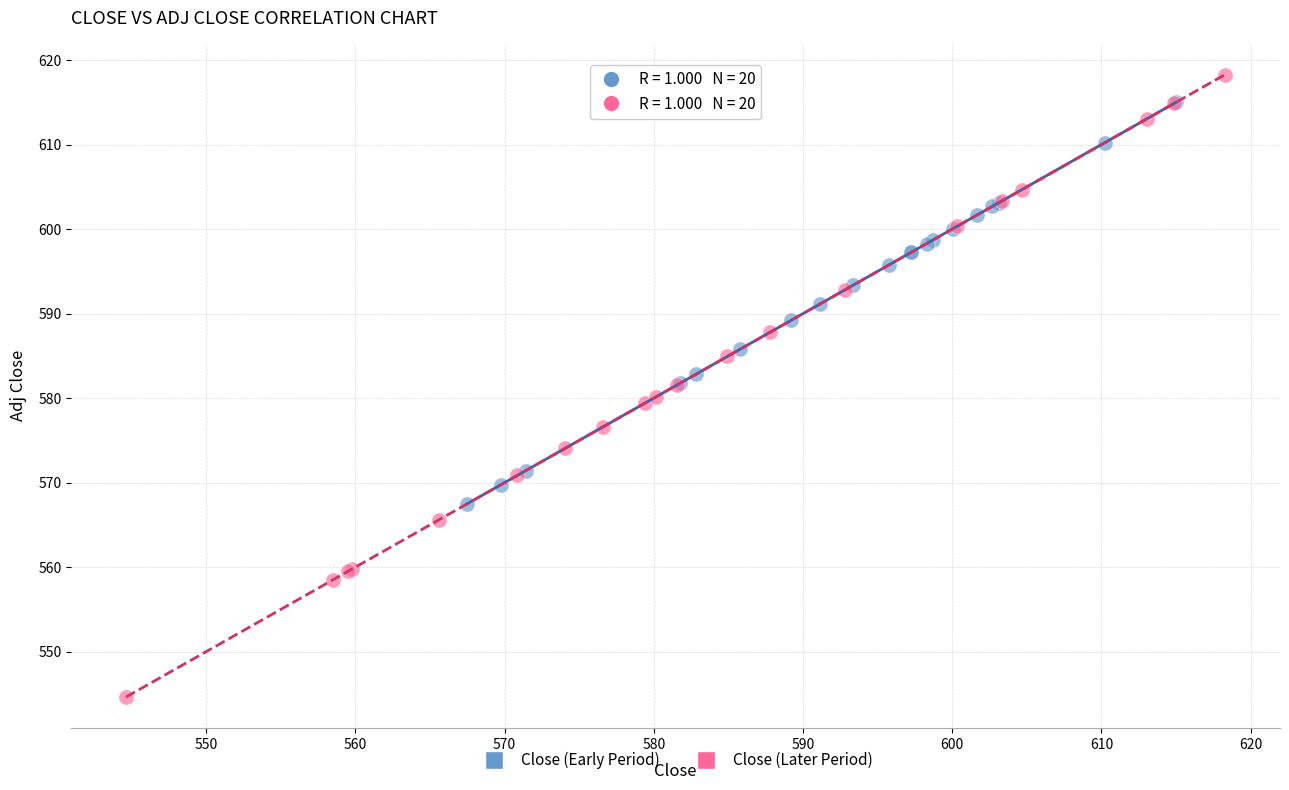

Which series has the widest spread of Y values?

Close (Later Period)